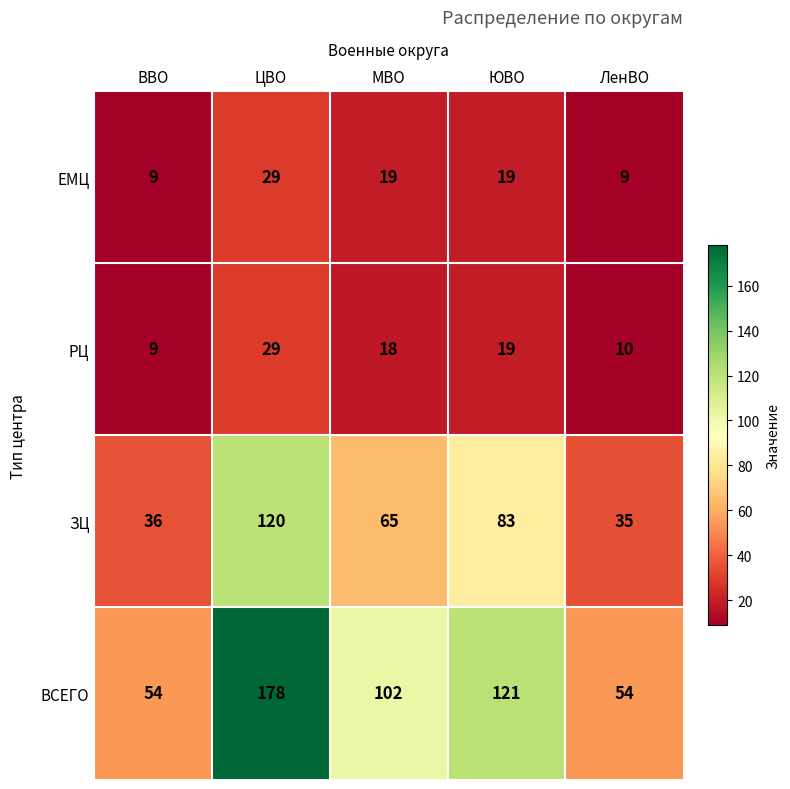

Which category has the highest value across all series?

ЦВО